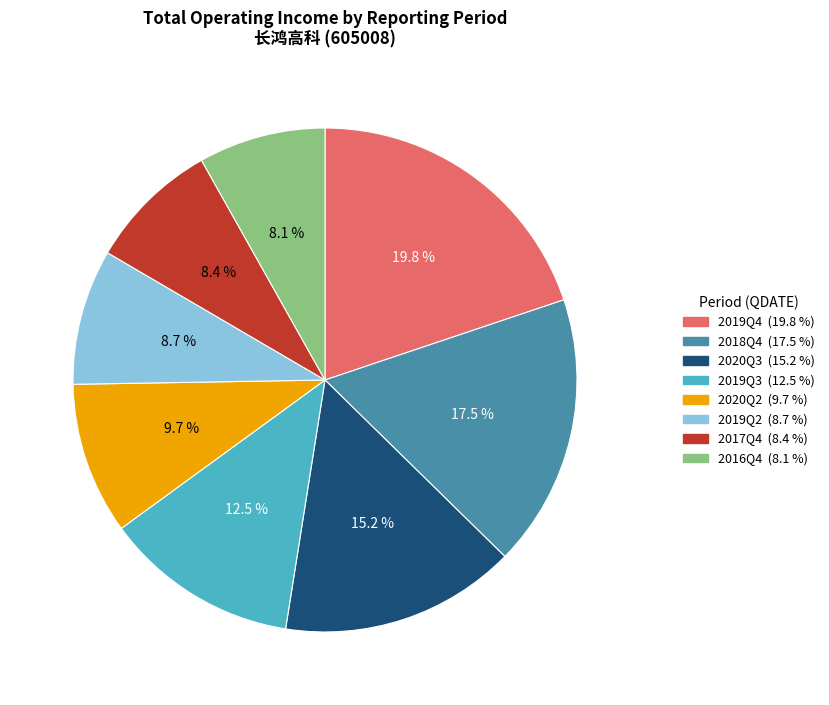

Does any single category account for the majority?

No